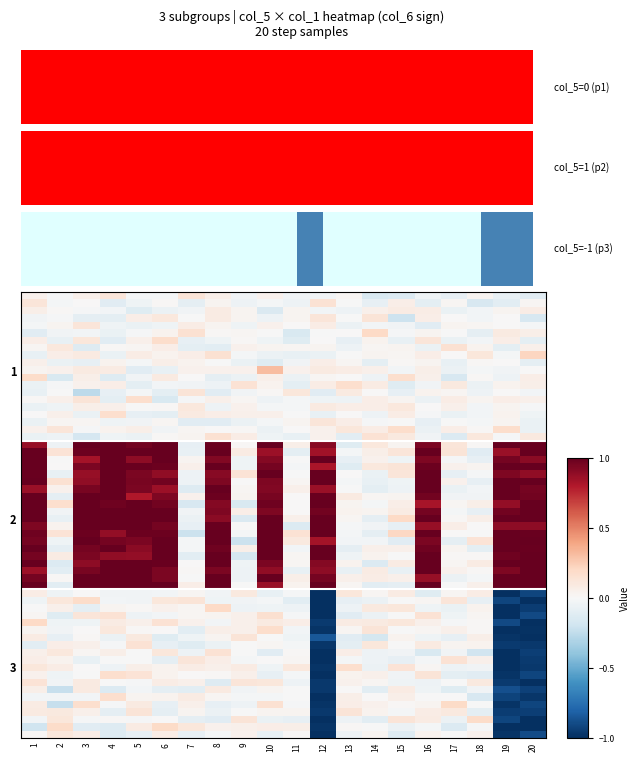

What is the highest value of the -1 series?

0.2